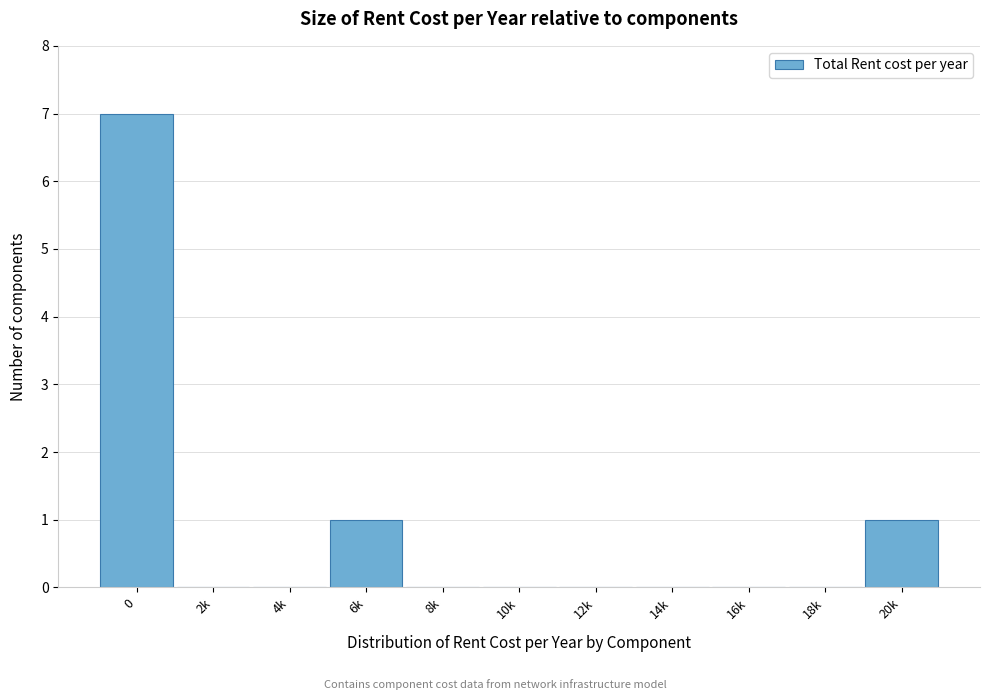

Reading left to right, what are all the values shown in this chart?

0=7	2k=0	4k=0	6k=1	8k=0	10k=0	12k=0	14k=0	16k=0	18k=0	20k=1